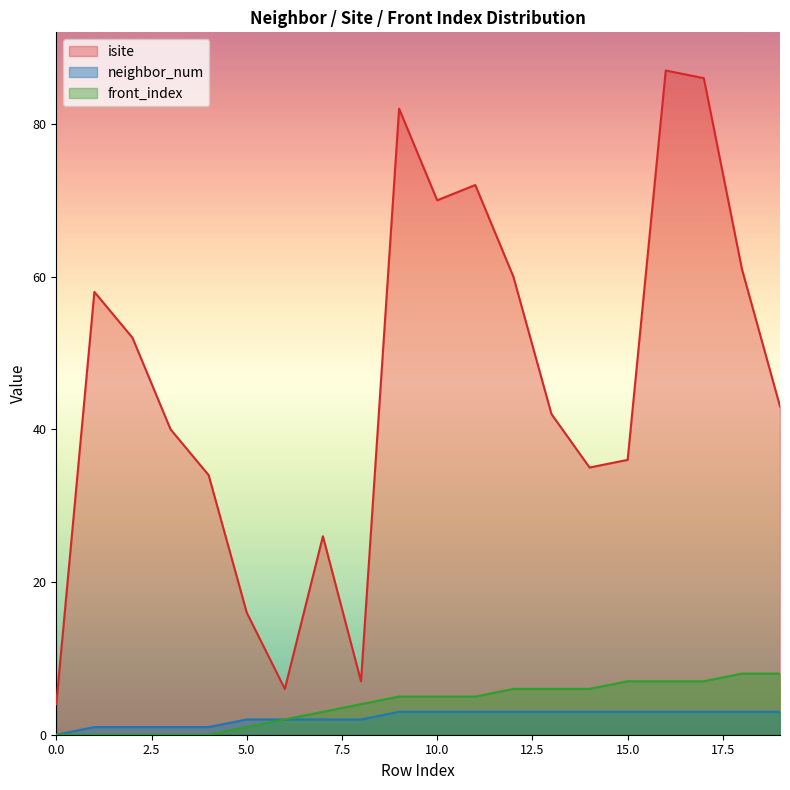

True or false: front_index and isite cross at least once.

False